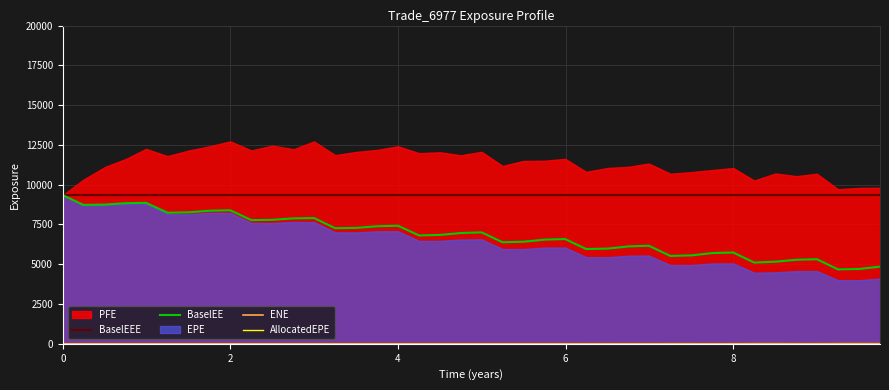

What is the maximum value for BaselEE?

9340.9